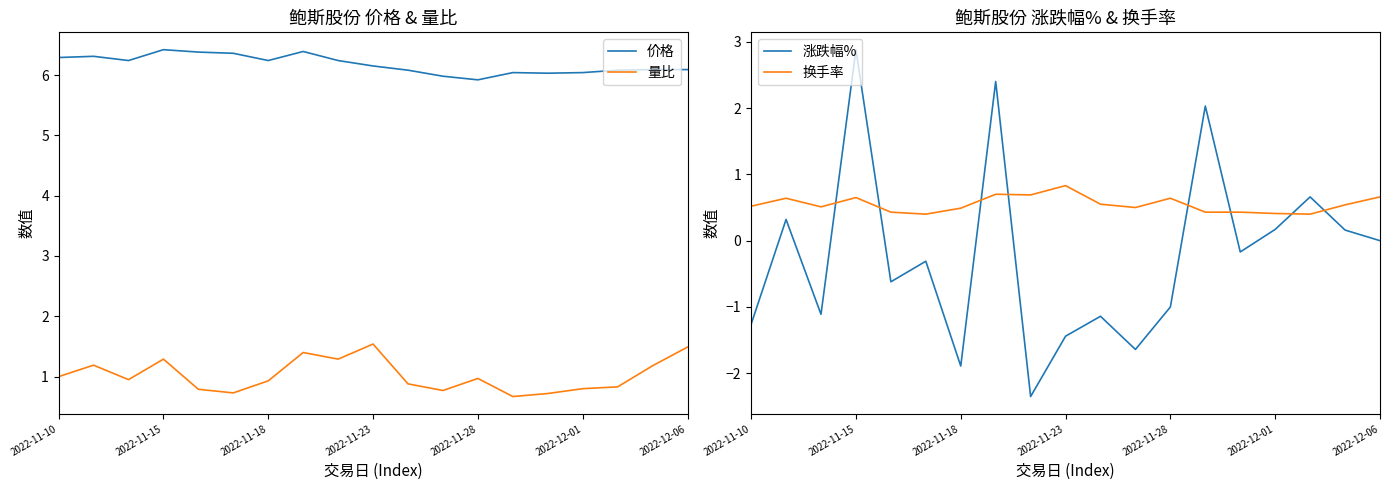

How many lines are shown in the chart?

4